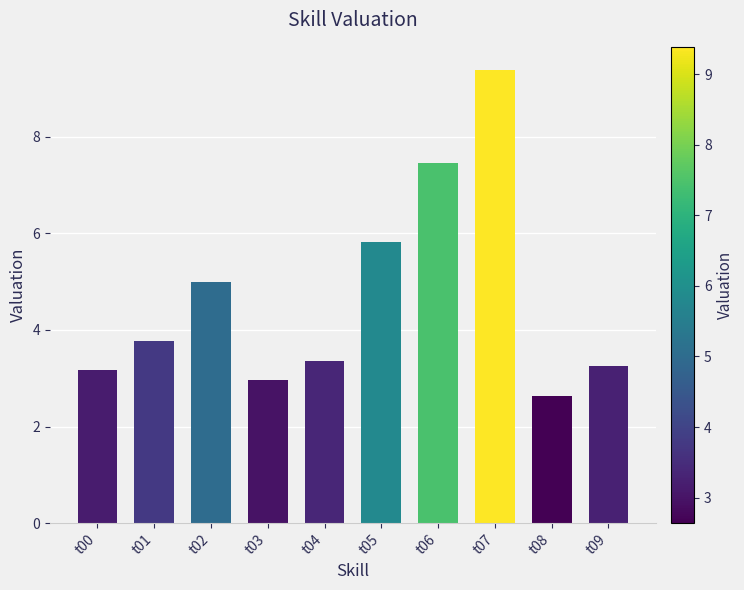

How many data points does each series have?

10